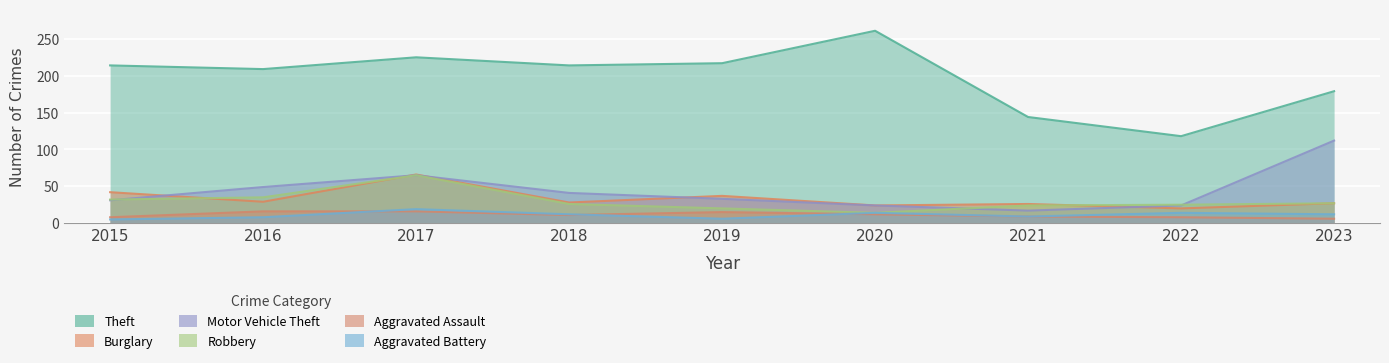

Does the chart display data point markers on the line(s)?

No